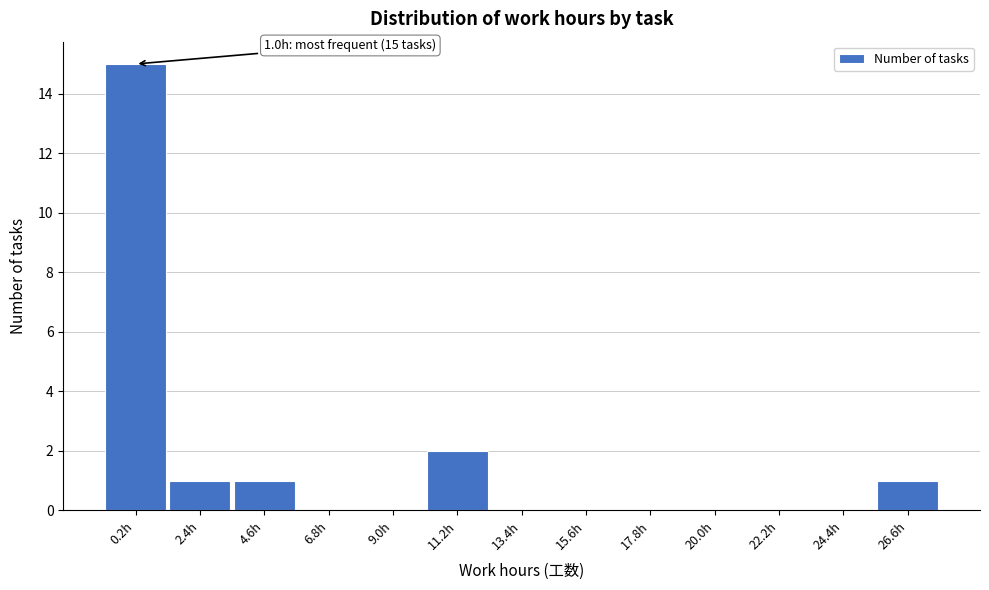

Reading right to left, transcribe all the data shown in this chart.

26.6h=1	24.4h=0	22.2h=0	20.0h=0	17.8h=0	15.6h=0	13.4h=0	11.2h=2	9.0h=0	6.8h=0	4.6h=1	2.4h=1	0.2h=15